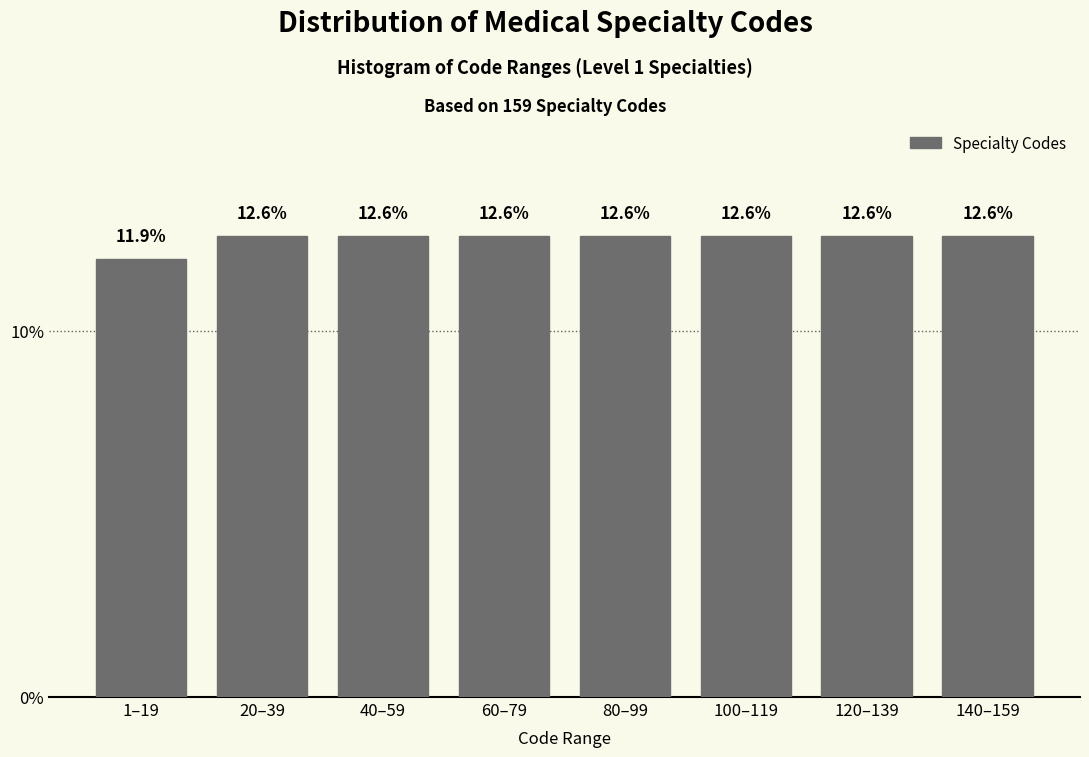

Reading left to right, what are all the values shown in this chart?

11.9	12.6	12.6	12.6	12.6	12.6	12.6	12.6